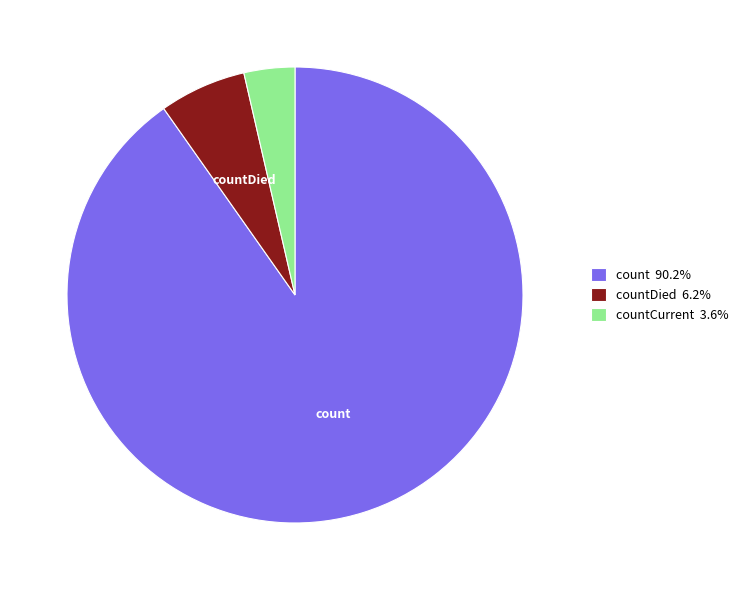

Does any single category account for the majority?

Yes